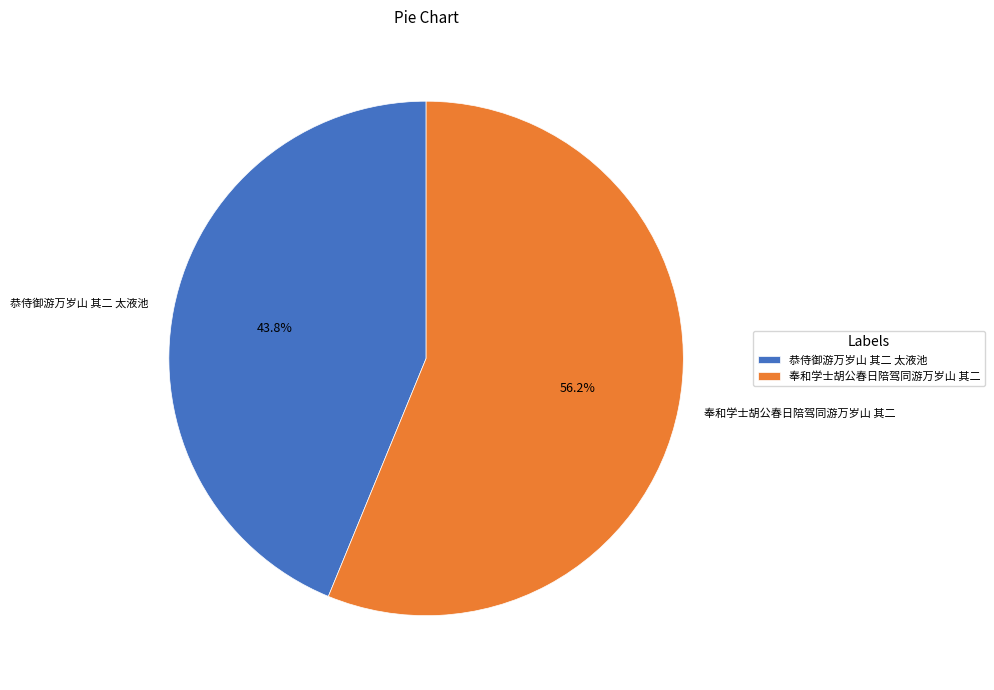

Does 奉和学士胡公春日陪驾同游万岁山 其二 account for over 50% of the chart?

Yes